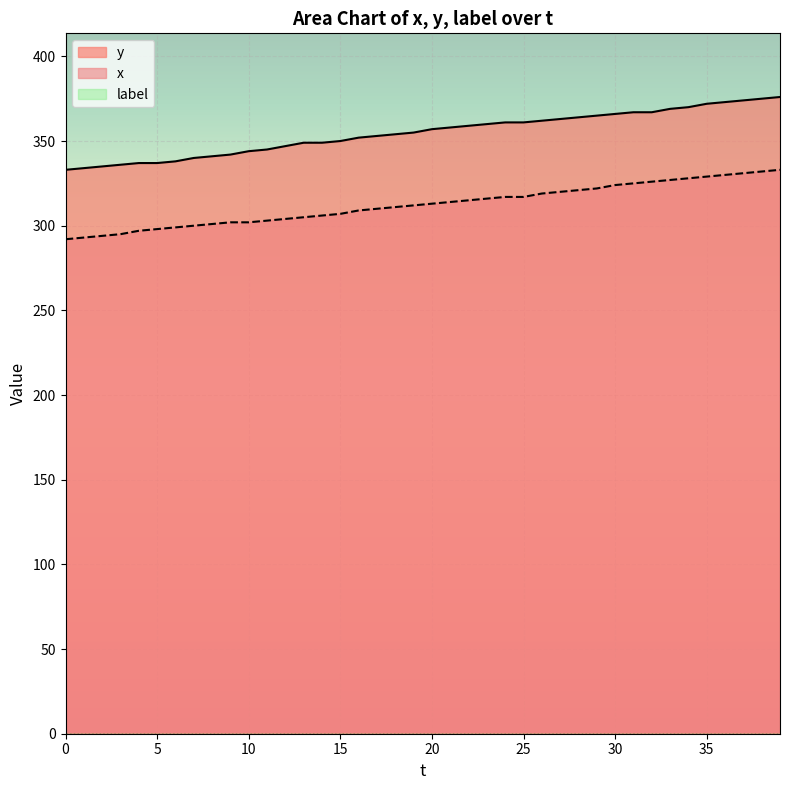

Which series has the largest range (max minus min)?

y